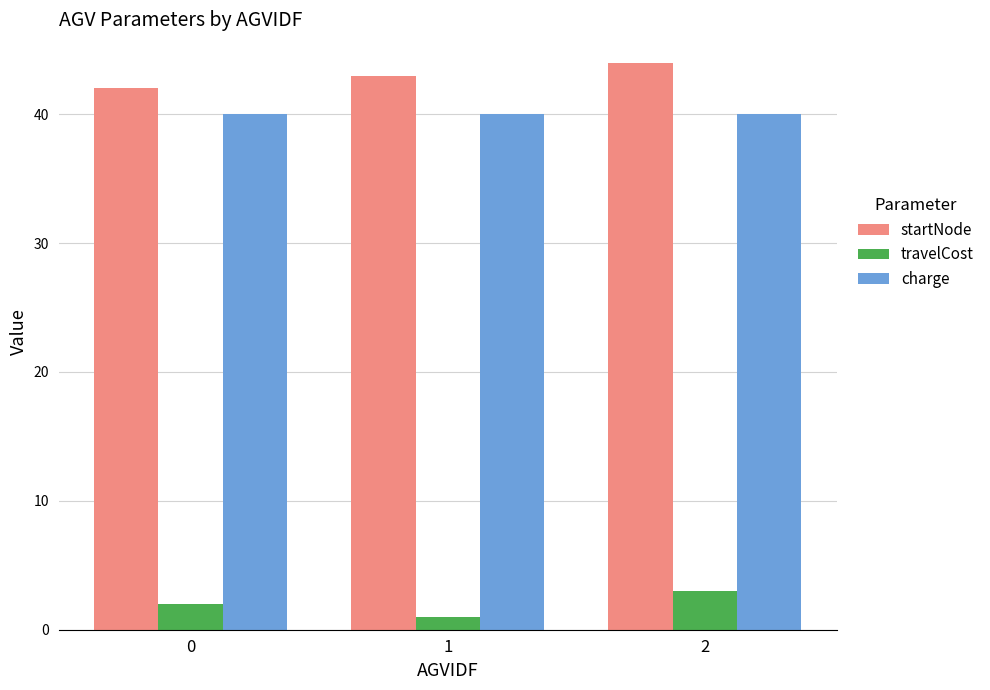

Reading left to right, transcribe all the data shown in this chart.

startNode: 42	43	44
travelCost: 2	1	3
charge: 40	40	40